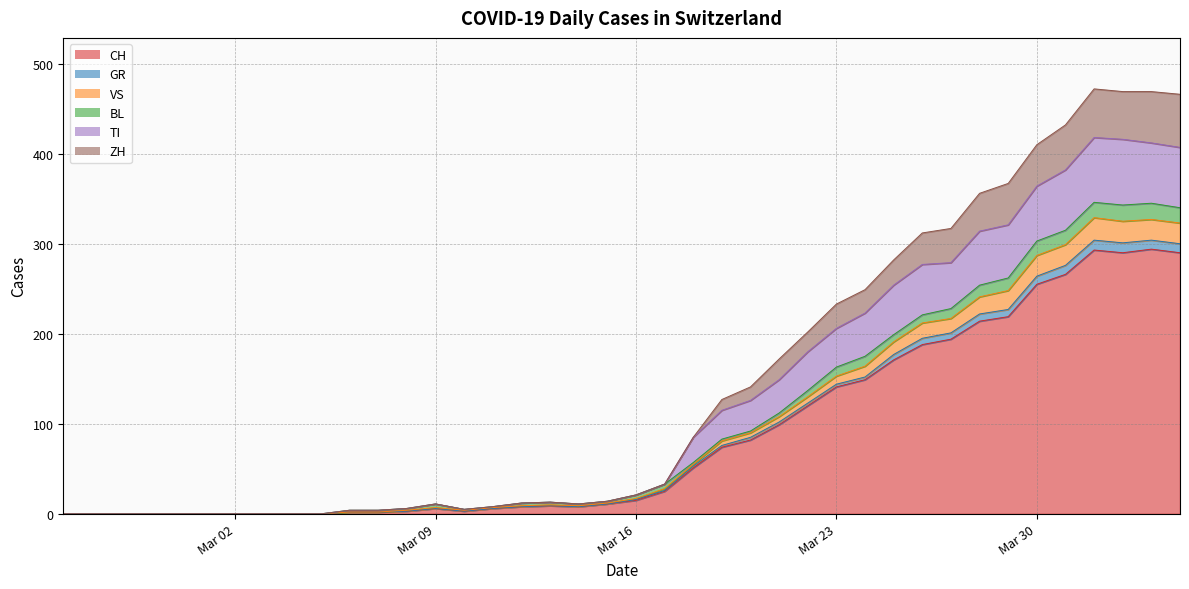

Which series changed the most between 2020-02-26 and 2020-02-29?

CH